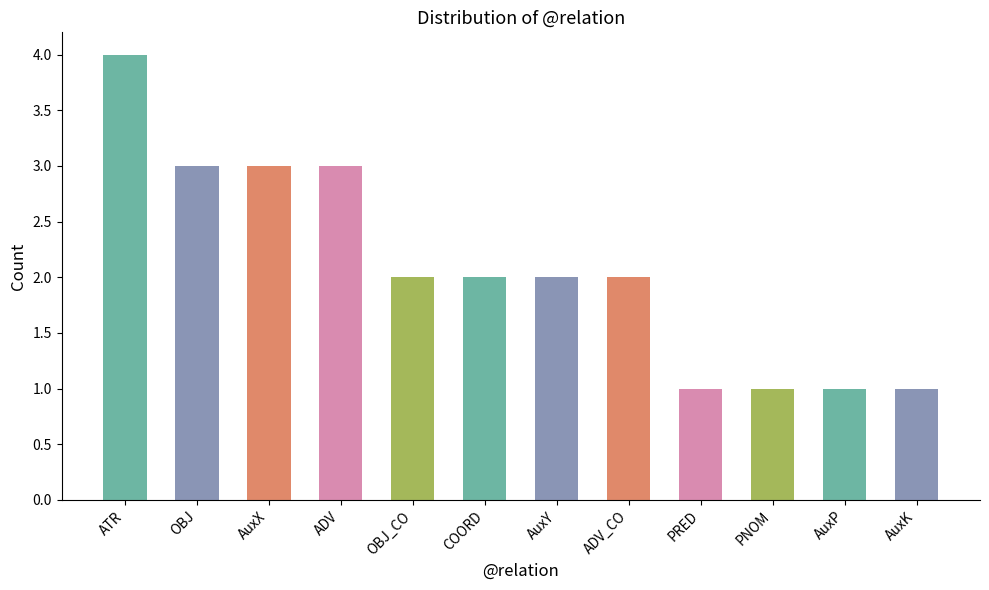

Does the chart contain any negative values?

No